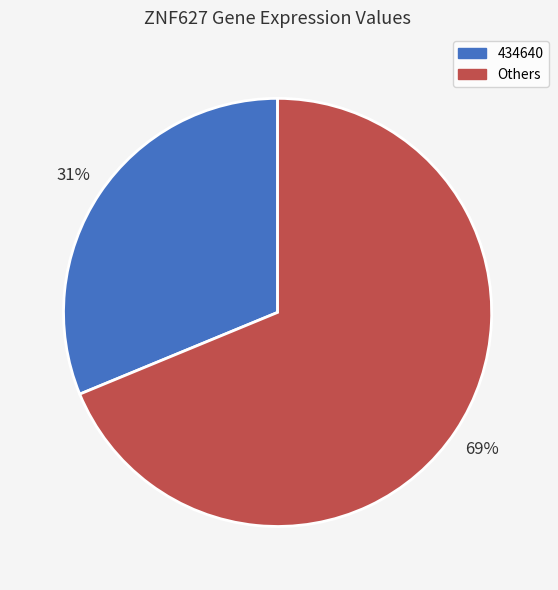

Which slice is the smallest?

434640